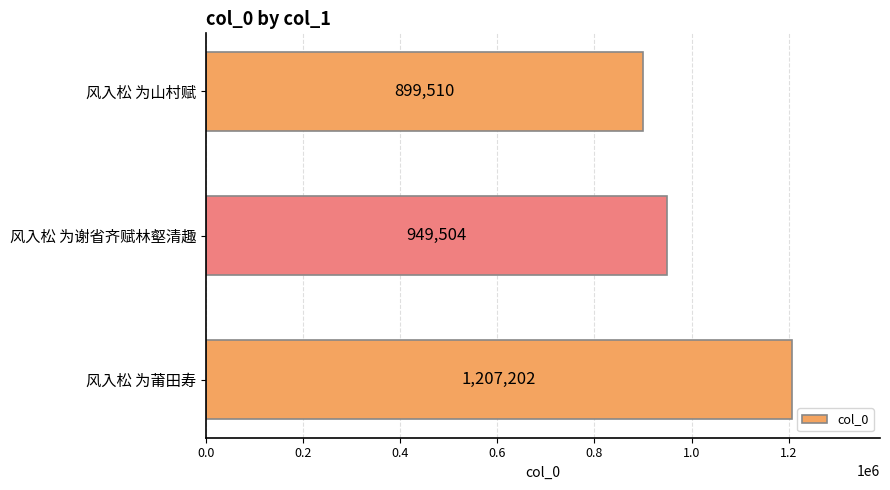

List the labels in order of value, smallest first.

风入松 为山村赋, 风入松 为谢省齐赋林壑清趣, 风入松 为莆田寿